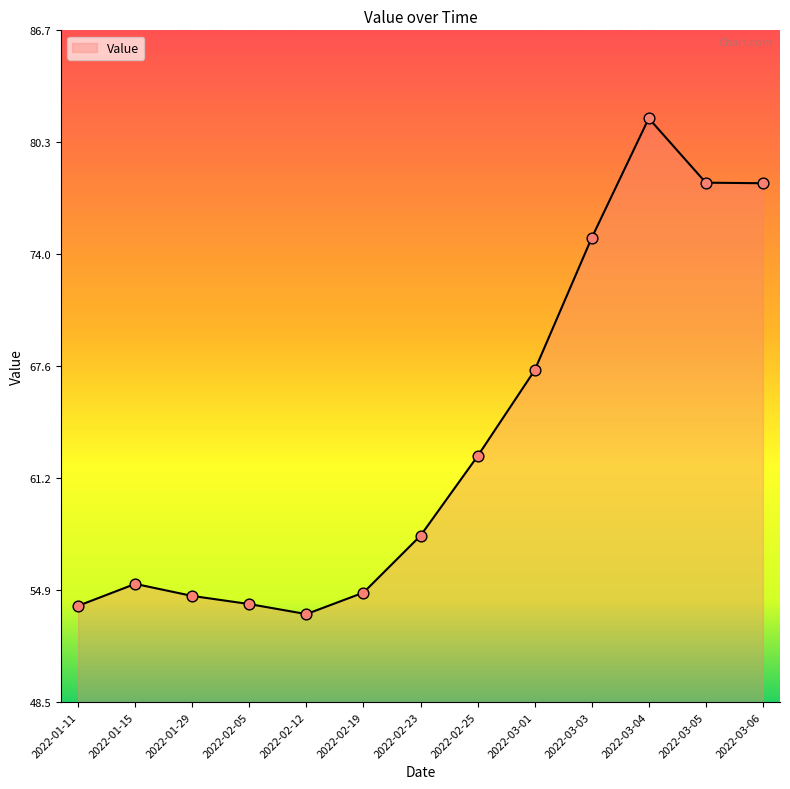

What is the change in value from 2022-01-15 to 2022-03-05?

+22.8